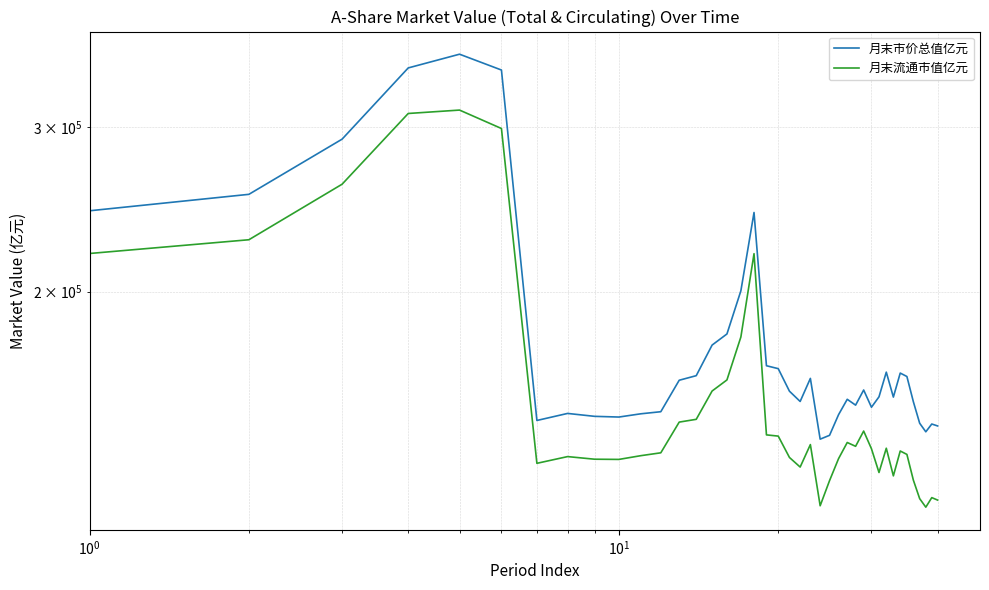

What are all the series names shown in the legend?

月末市价总值亿元, 月末流通市值亿元